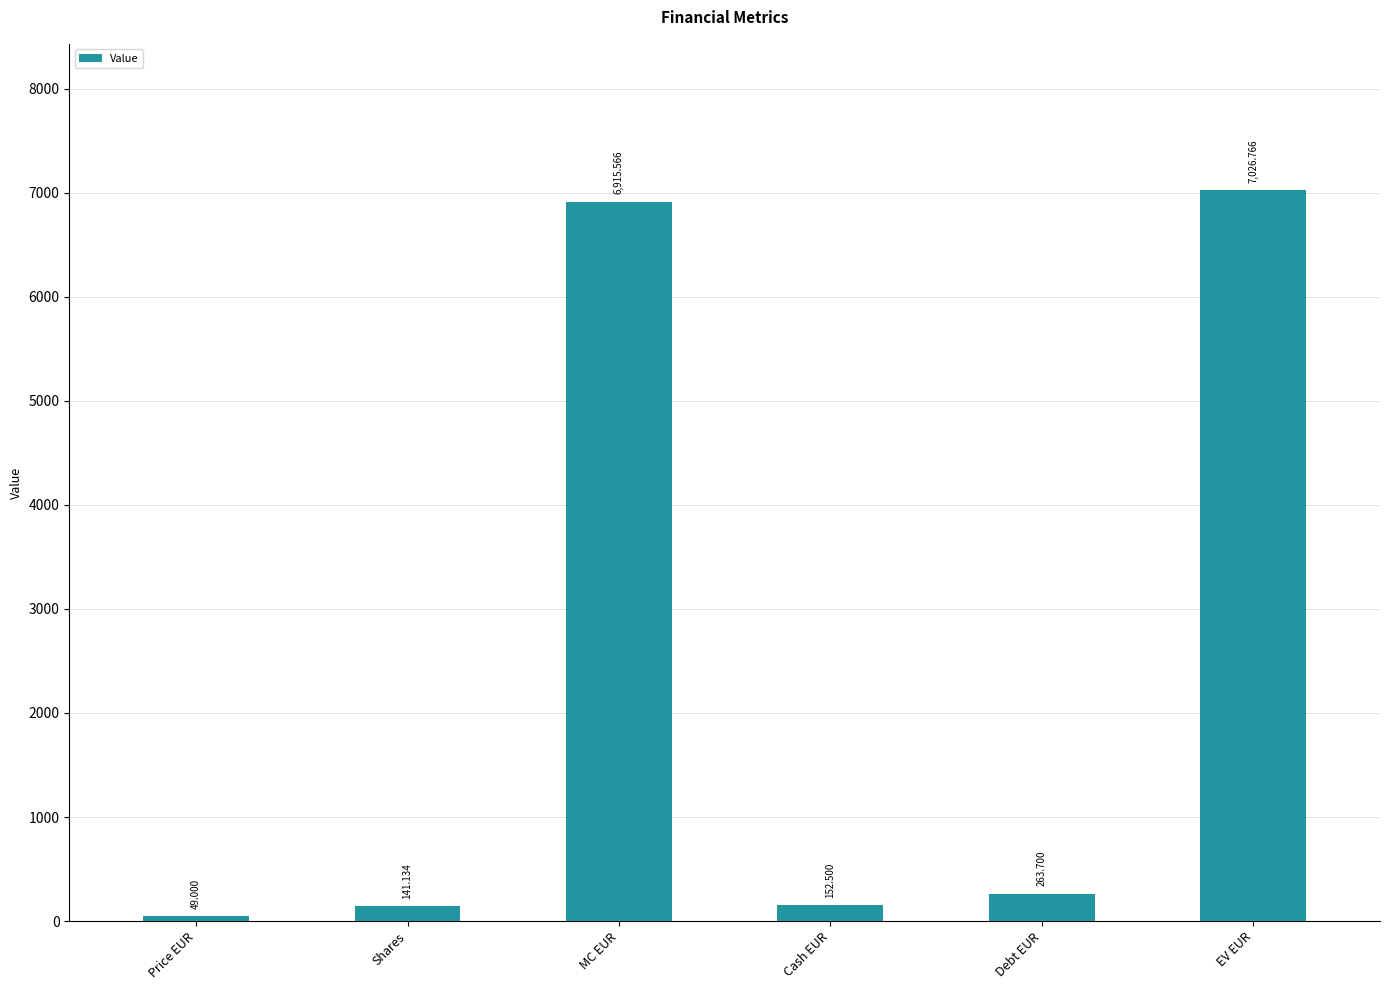

What is the change in value from Cash EUR to EV EUR?

+6874.3